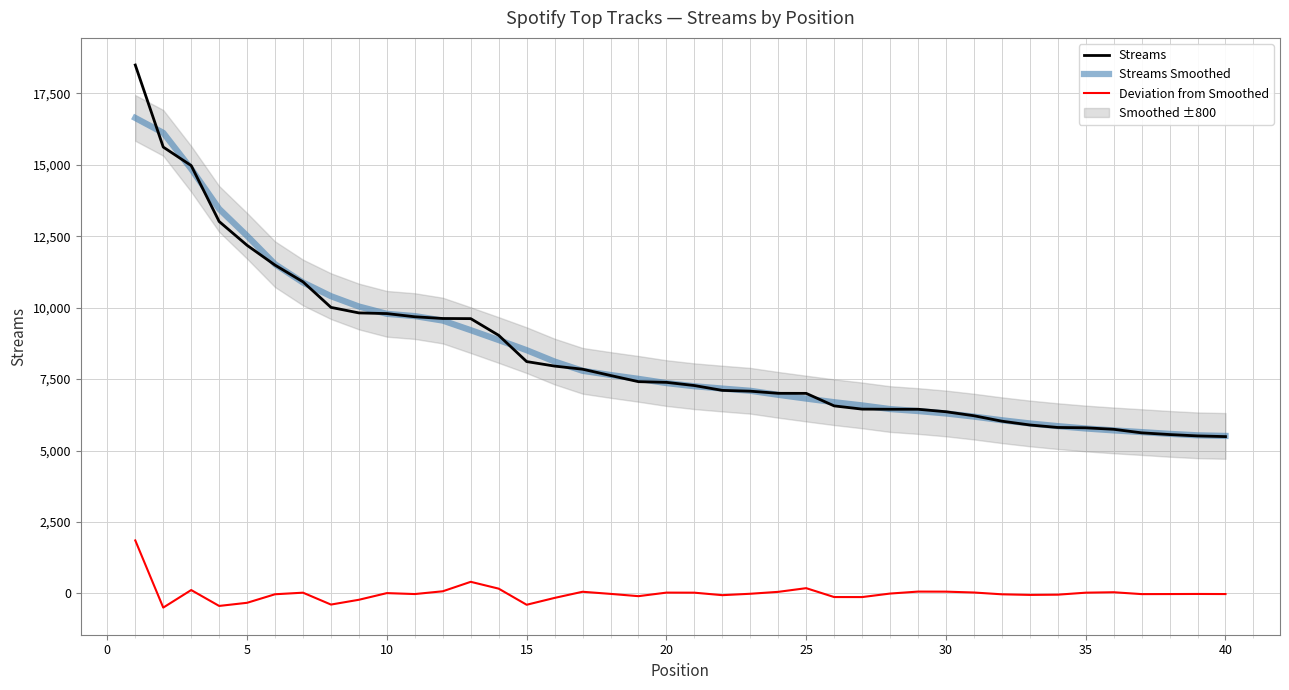

At how many categories does at least one series exceed 8996?

14